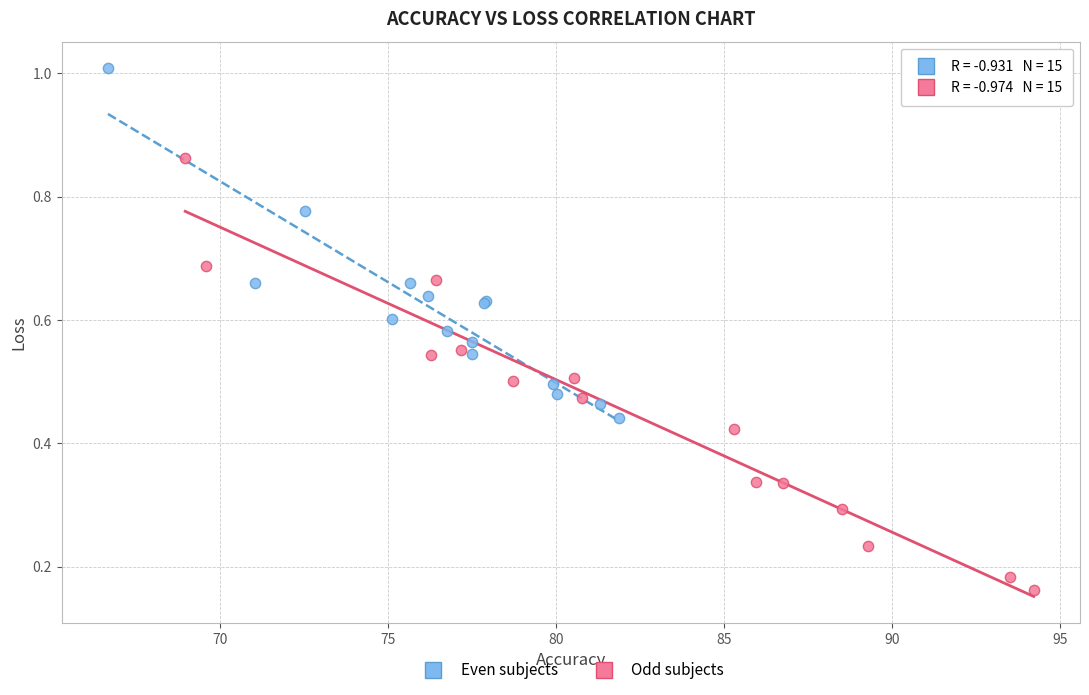

Which series has the widest spread of Y values?

Odd subjects